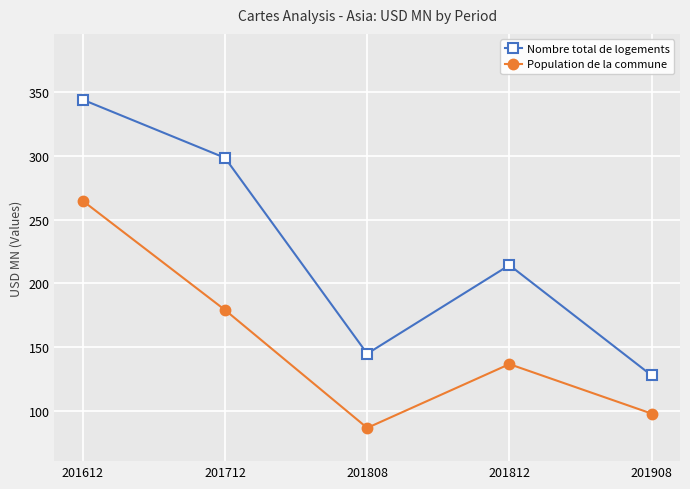

True or false: Population de la commune and Nombre total de logements cross at least once.

False